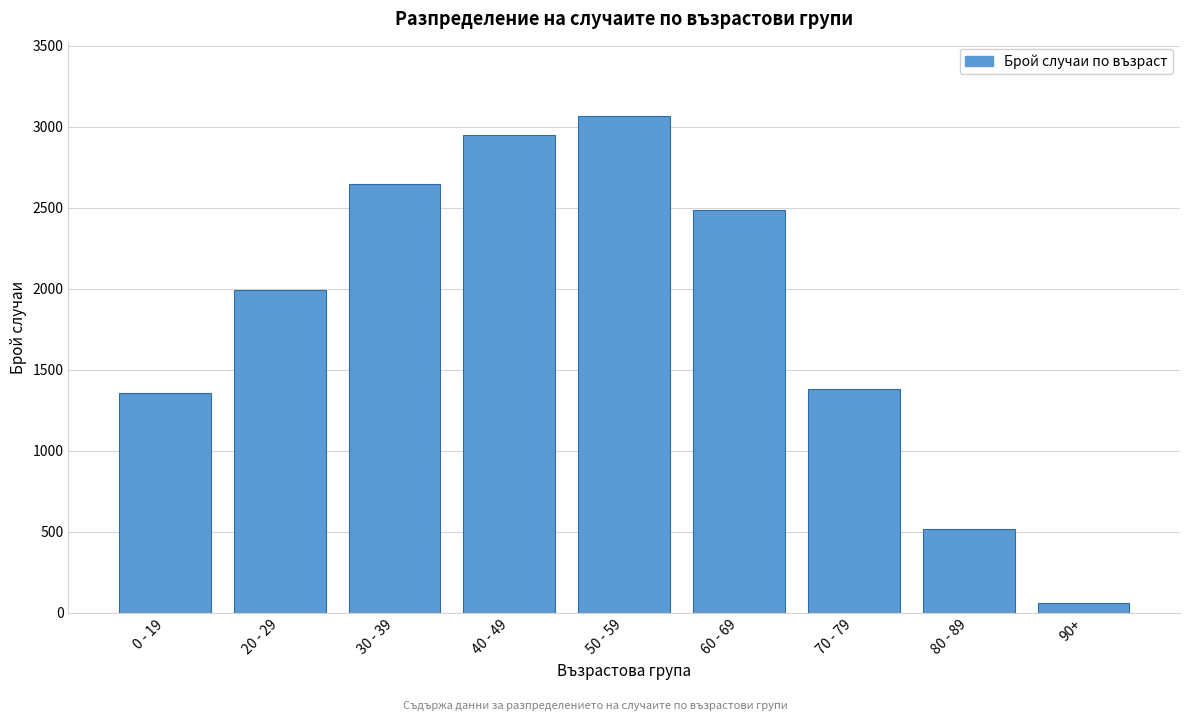

Reading left to right, extract all data points from this chart.

1354	1992	2648	2946	3065	2486	1384	520	59